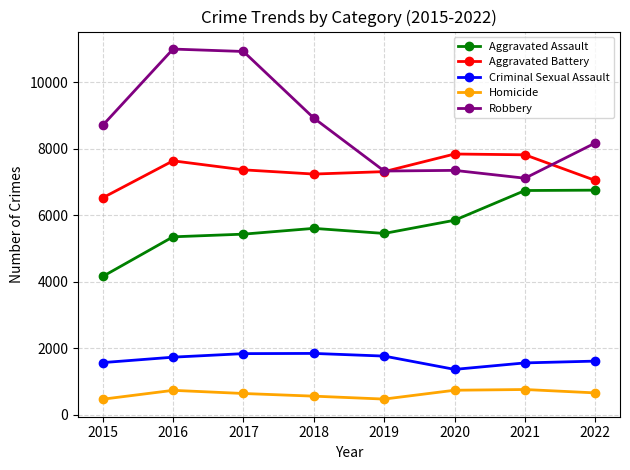

What is the value of the Homicide point at the 1st from the left?

466